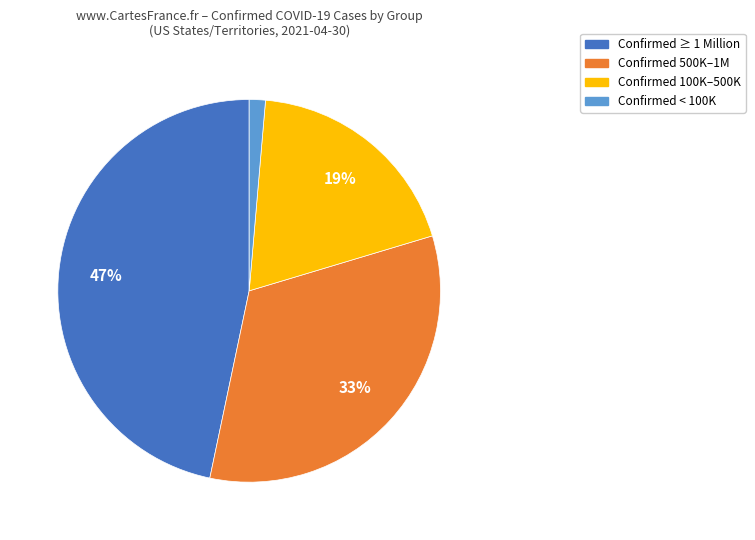

Is there any slice that represents more than half of the pie?

No